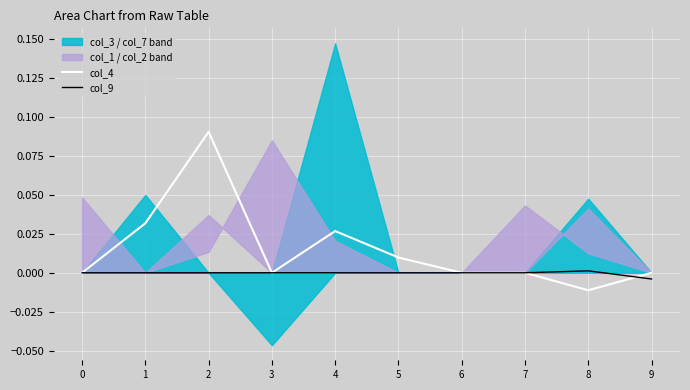

Is the value of col_4 at 1 greater than the value of col_9 at 5?

Yes